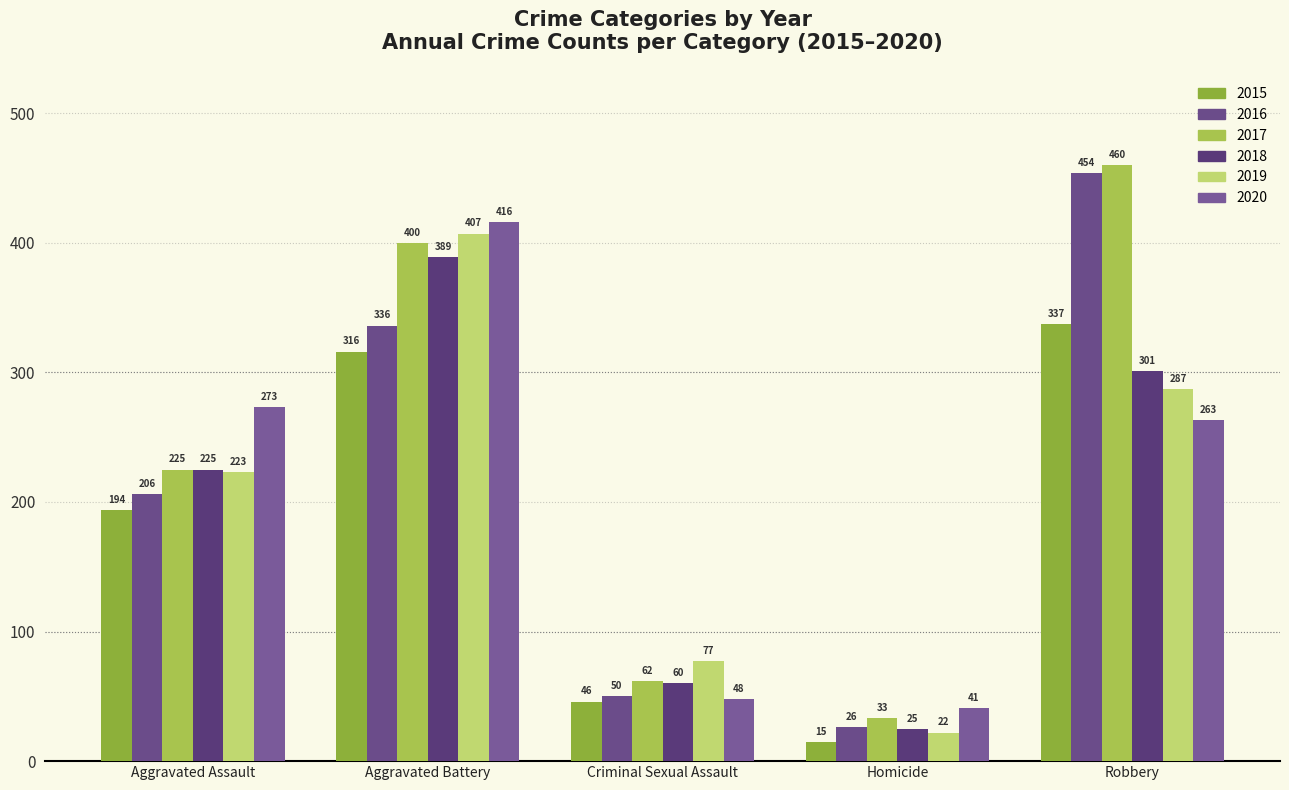

Which series has the widest spread of values?

2016